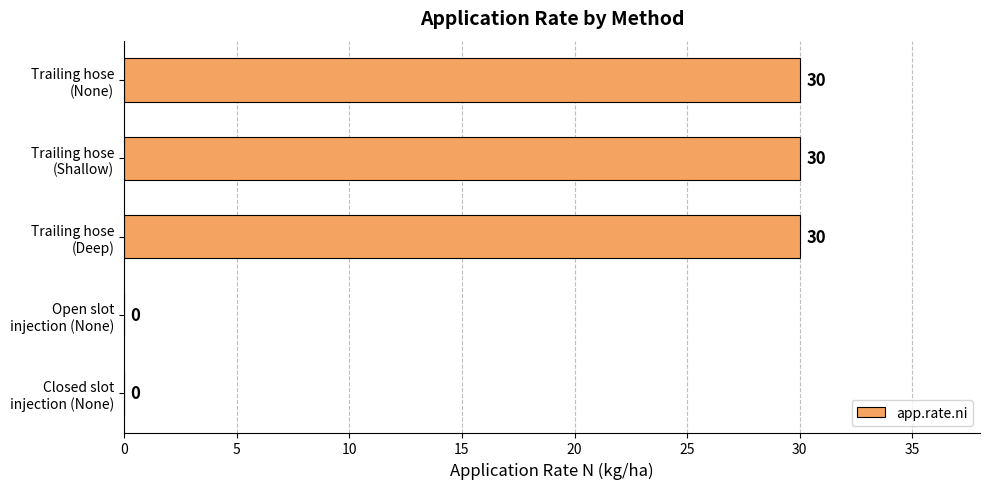

How many values are between 0 and 30?

5